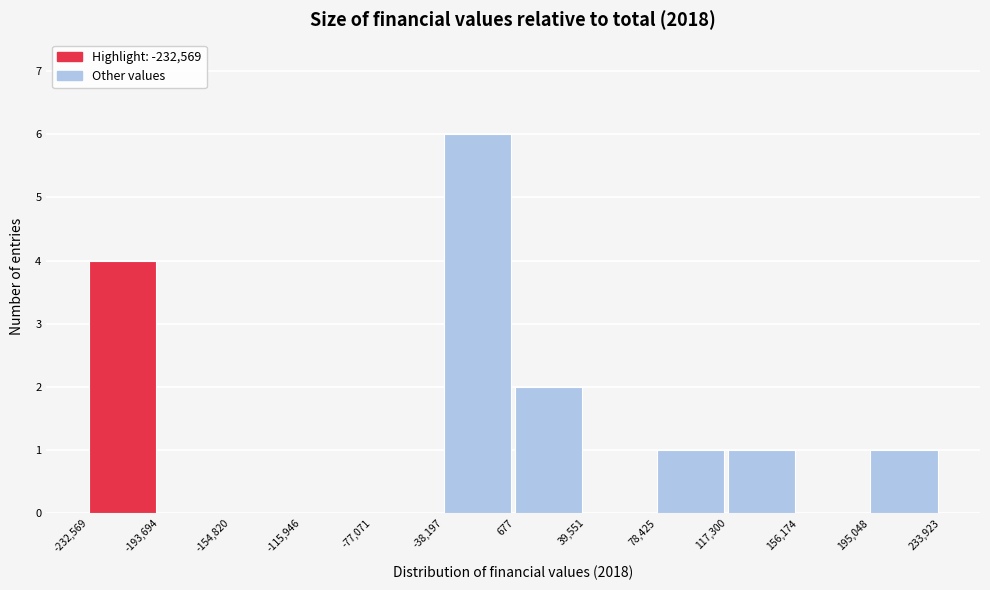

Reading left to right, list every bar in this chart as the range it spans on the x-axis followed by its height. The values are not printed on the chart, so give them approximately, as read against the axis.

-232,569 to -193,694: 4
-193,694 to -154,820: 0
-154,820 to -115,946: 0
-115,946 to -77,071: 0
-77,071 to -38,197: 0
-38,197 to 677: 6
677 to 39,551: 2
39,551 to 78,425: 0
78,425 to 117,300: 1
117,300 to 156,174: 1
156,174 to 195,048: 0
195,048 to 233,923: 1